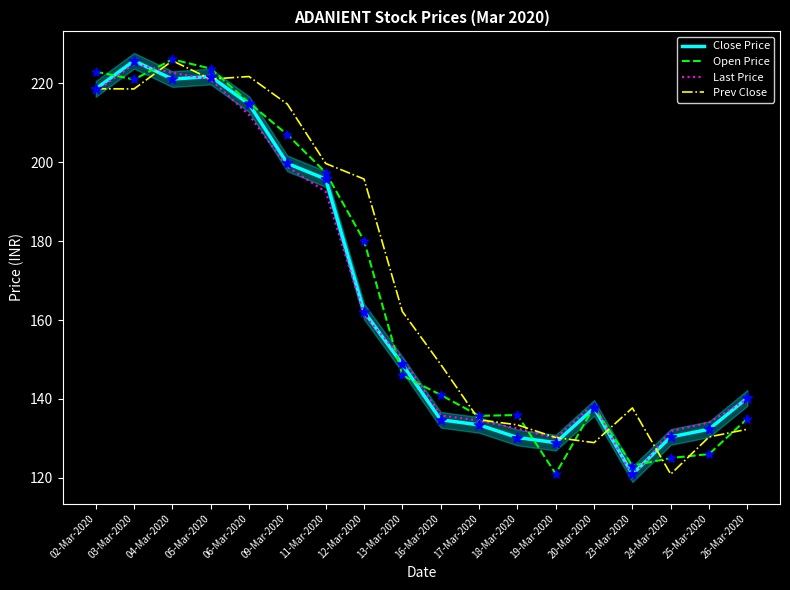

Which series contains the lowest Y value?

Last Price